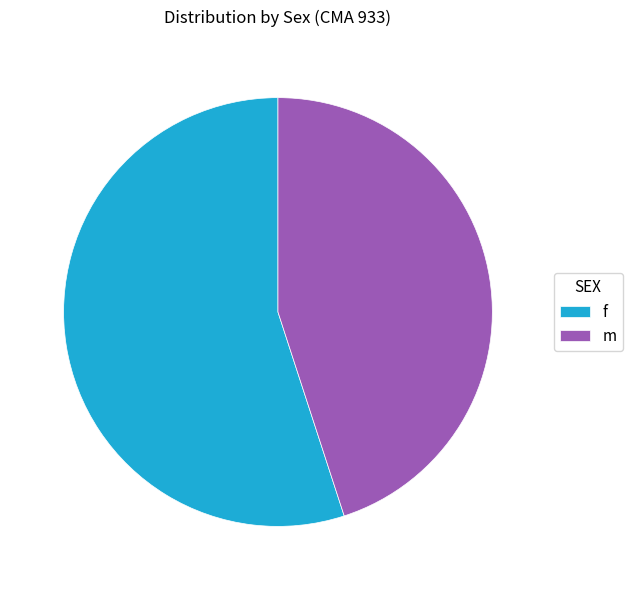

Which slice represents more than half of the pie?

f